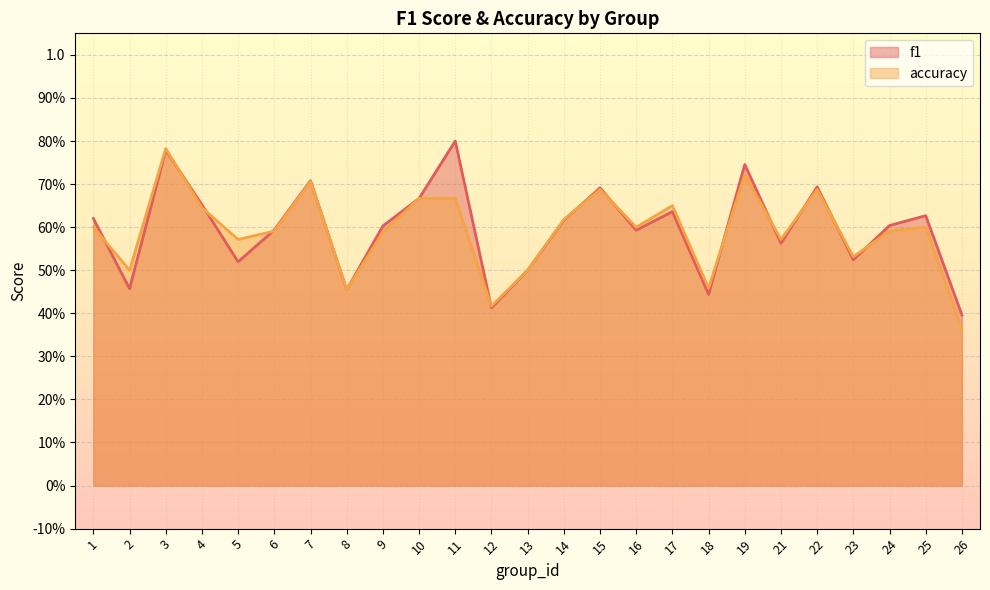

What is the difference between the maximum and minimum values in the f1 series?

0.4